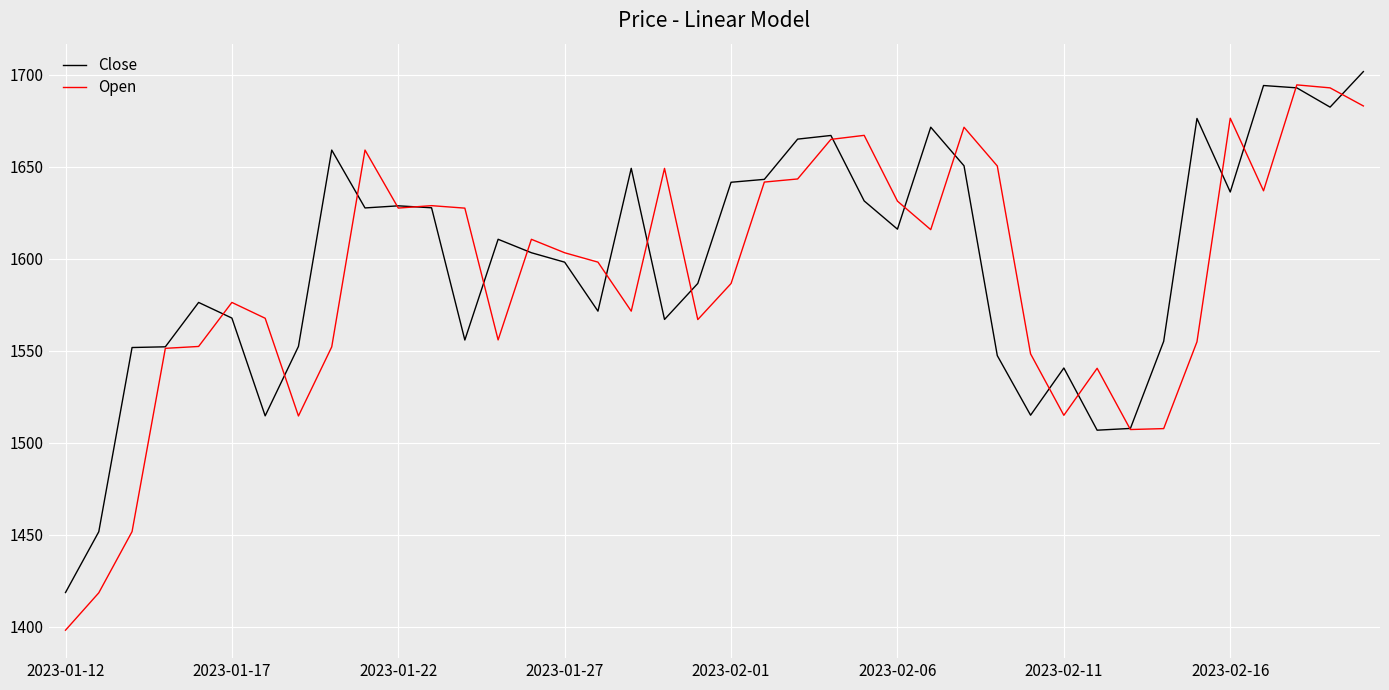

Which series ends up on top after the final intersection of Close and Open?

Close